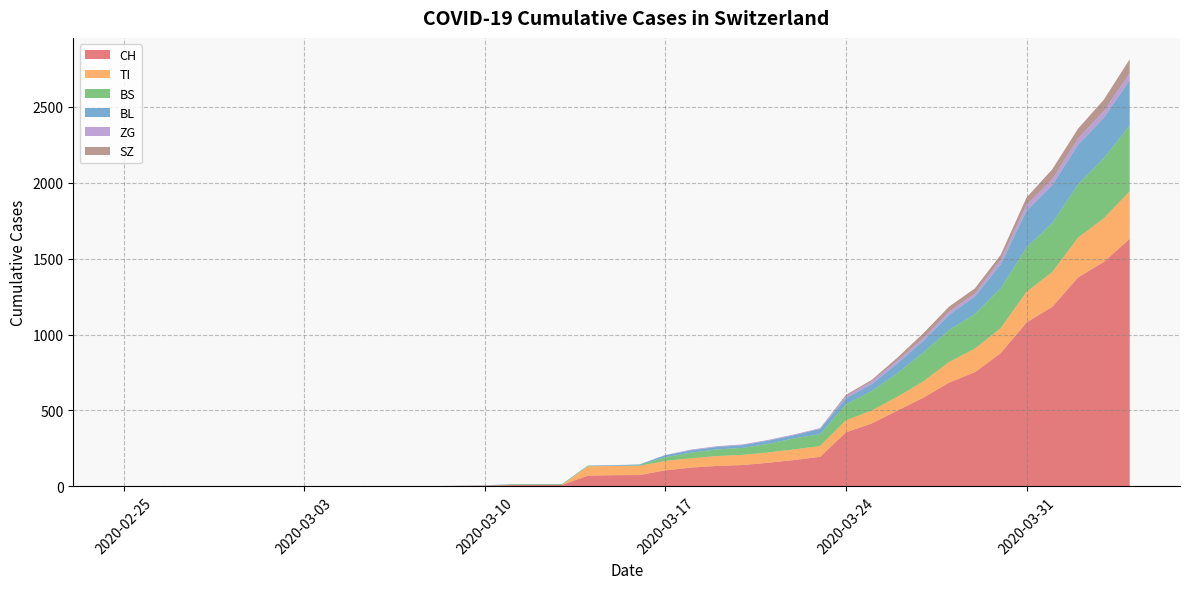

Reading right to left, list all the values displayed in this chart.

CH: 1630	1479	1376	1183	1079	877	752	683	584	499	414	355	194	173	155	140	134	123	105	74	73	70	9	9	8	4	3	1	1	1	0	0	0	0	0	0	0	0	0	0
TI: 314	287	263	229	202	165	155	136	107	91	85	80	71	70	68	67	65	62	62	61	61	61	0	0	0	0	0	0	0	0	0	0	0	0	0	0	0	0	0	0
BS: 434	397	350	323	292	263	228	211	191	155	128	105	78	73	57	46	44	36	25	4	0	4	4	4	4	0	0	0	0	0	0	0	0	0	0	0	0	0	0	0
BL: 298	266	262	249	242	158	115	100	76	65	46	40	35	21	21	18	16	16	13	5	5	2	2	2	2	2	1	0	0	0	0	0	0	0	0	0	0	0	0	0
ZG: 46	44	41	40	39	29	21	21	18	18	18	12	5	5	5	5	5	5	1	0	0	0	0	0	0	0	0	0	0	0	0	0	0	0	0	0	0	0	0	0
SZ: 92	75	65	65	48	33	33	33	32	20	10	10	0	0	0	0	0	0	0	0	0	0	0	0	0	0	0	0	0	0	0	0	0	0	0	0	0	0	0	0